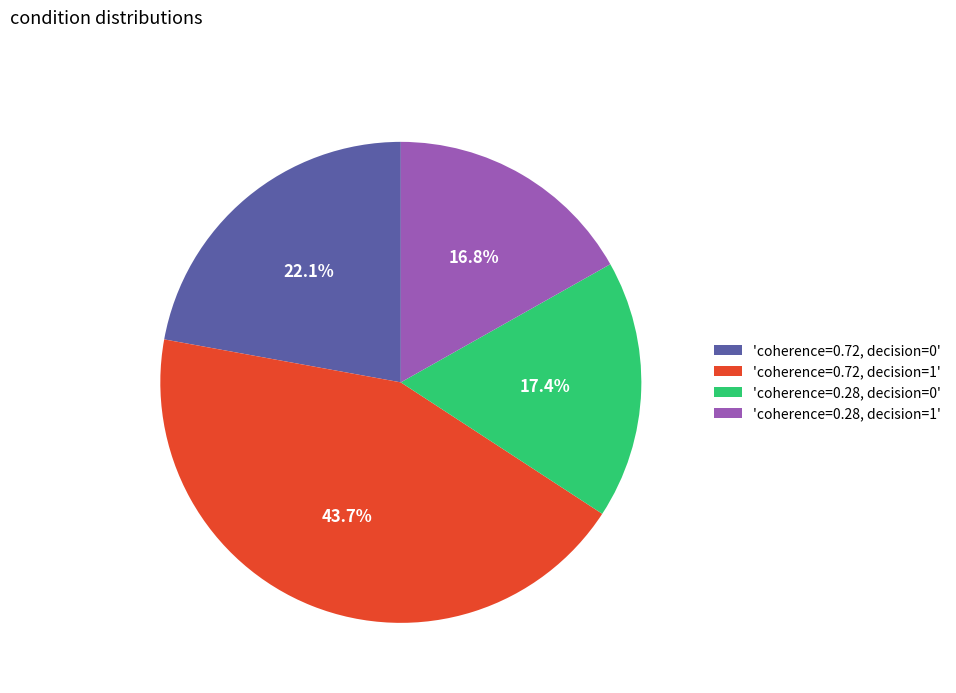

Approximately how many times larger is the value at 'coherence=0.72, decision=1' compared to 'coherence=0.28, decision=0'?

2.5